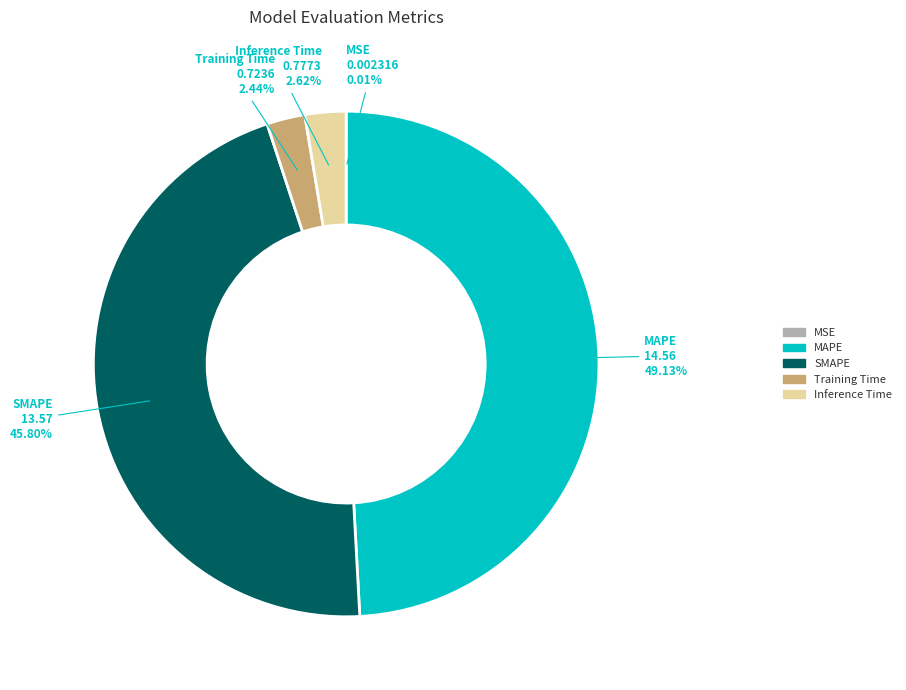

True or false: SMAPE accounts for 40% of the total.

False